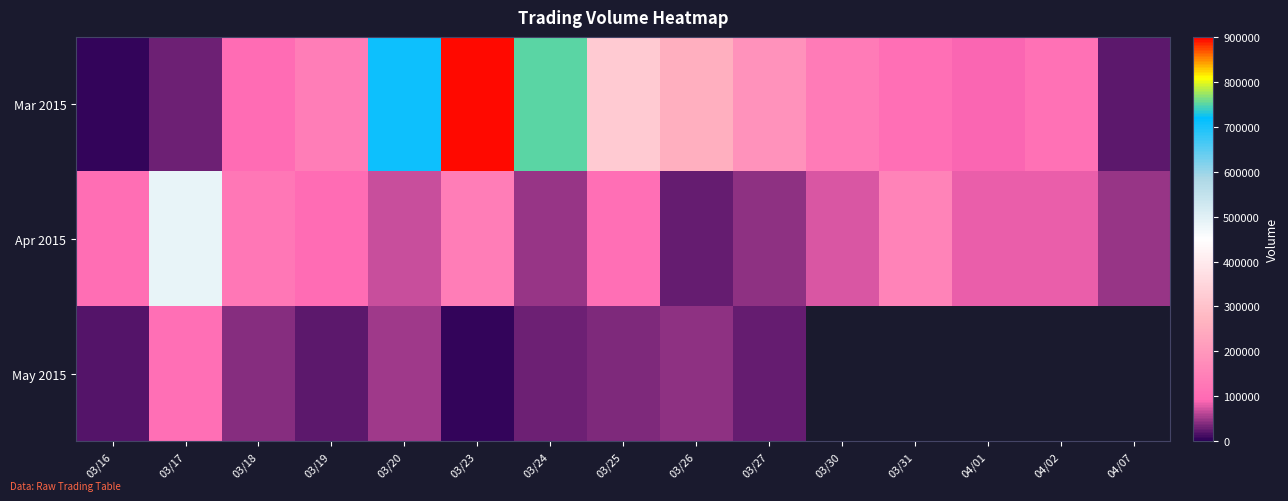

At which label does Mar 2015 reach its minimum?

03/16